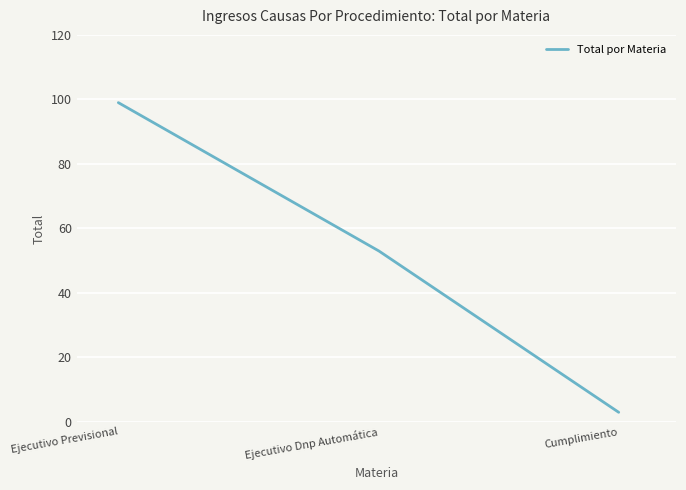

What is the difference between the values at Cumplimiento and Ejecutivo Previsional?

96